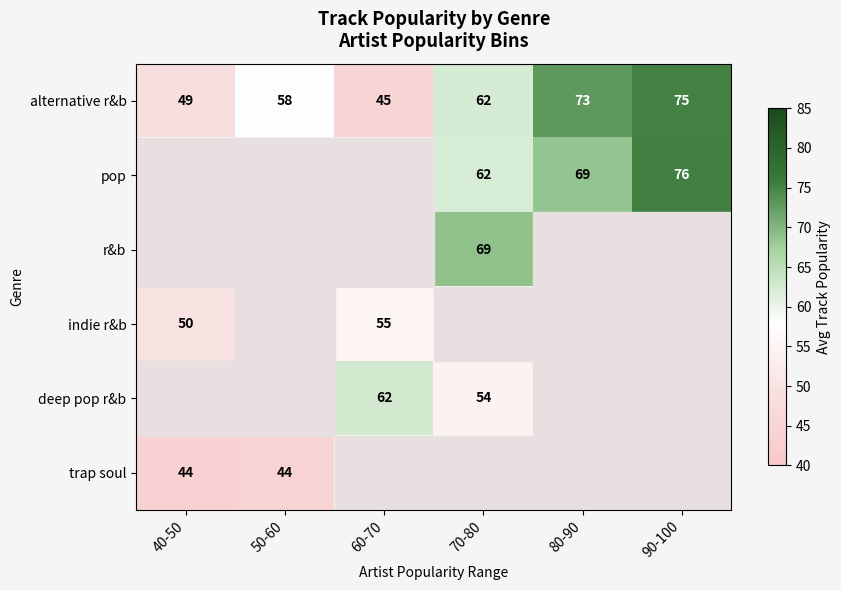

Between 50-60 and 80-90, which series saw the biggest shift?

alternative r&b